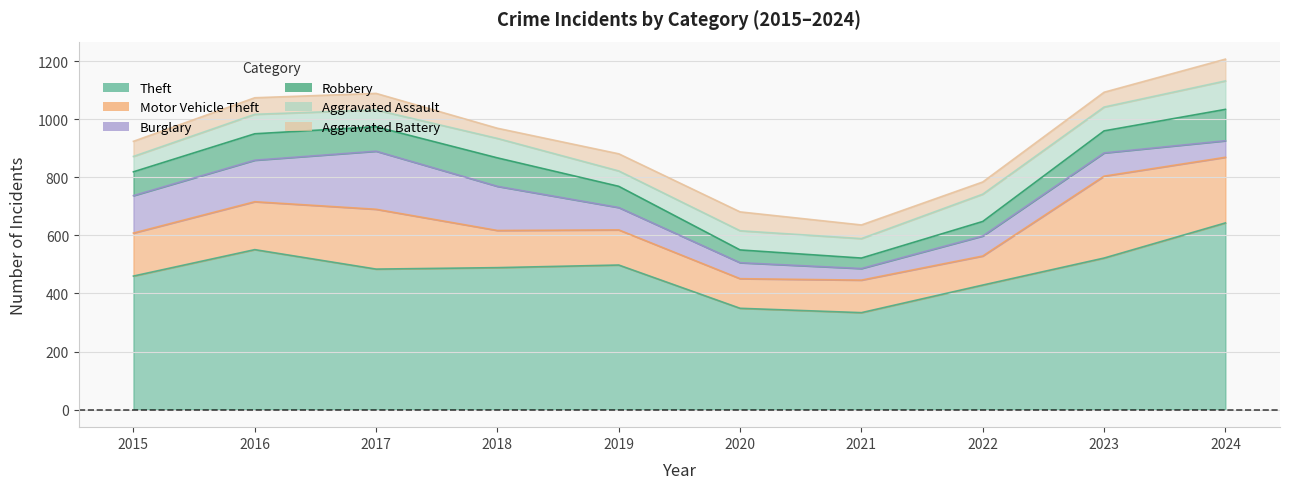

Which series has the largest total across all categories?

Theft